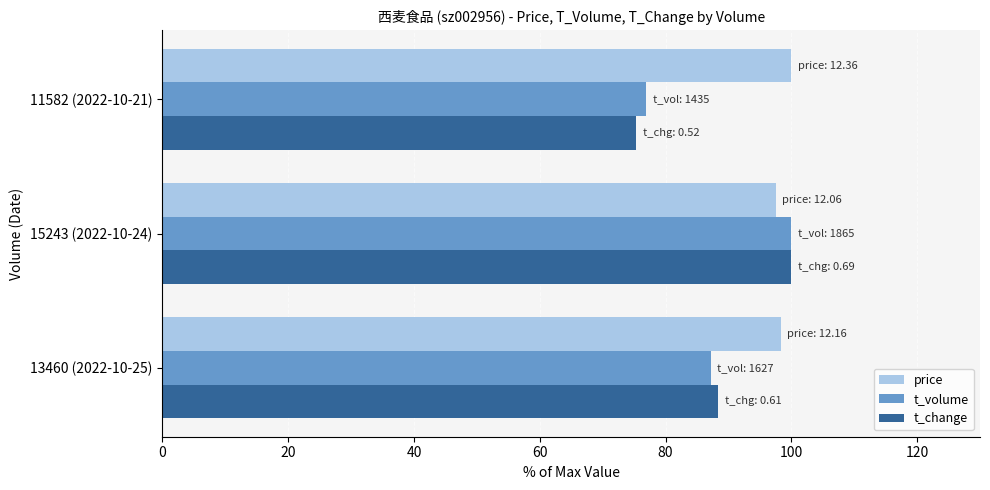

At how many categories does at least one series exceed 93?

3